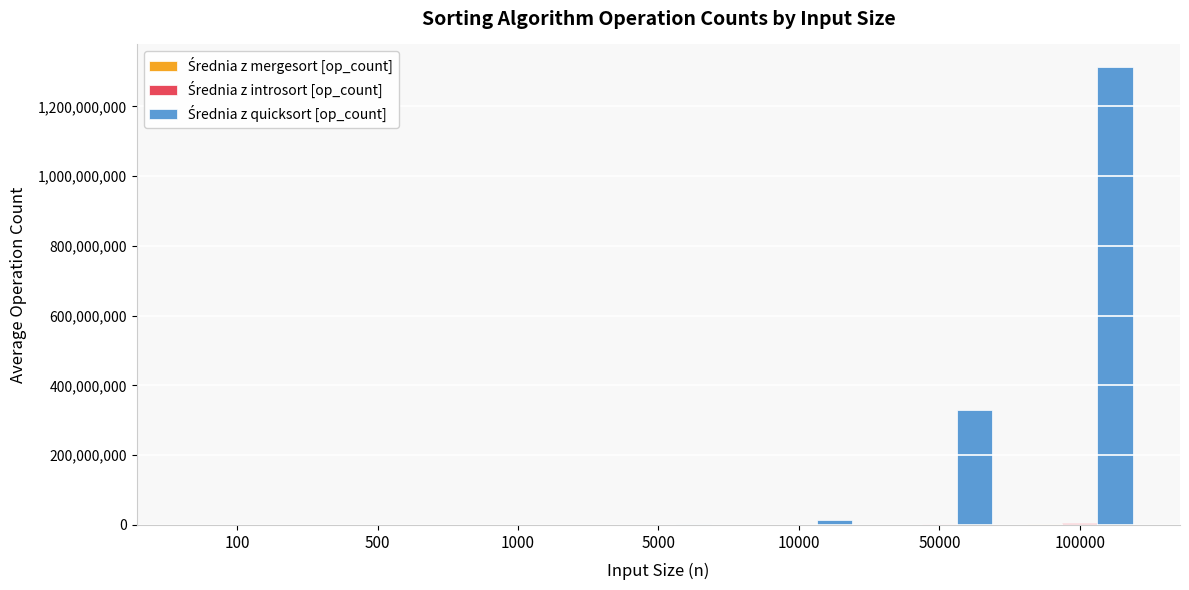

At which category does the chart reach its peak across all series?

100000